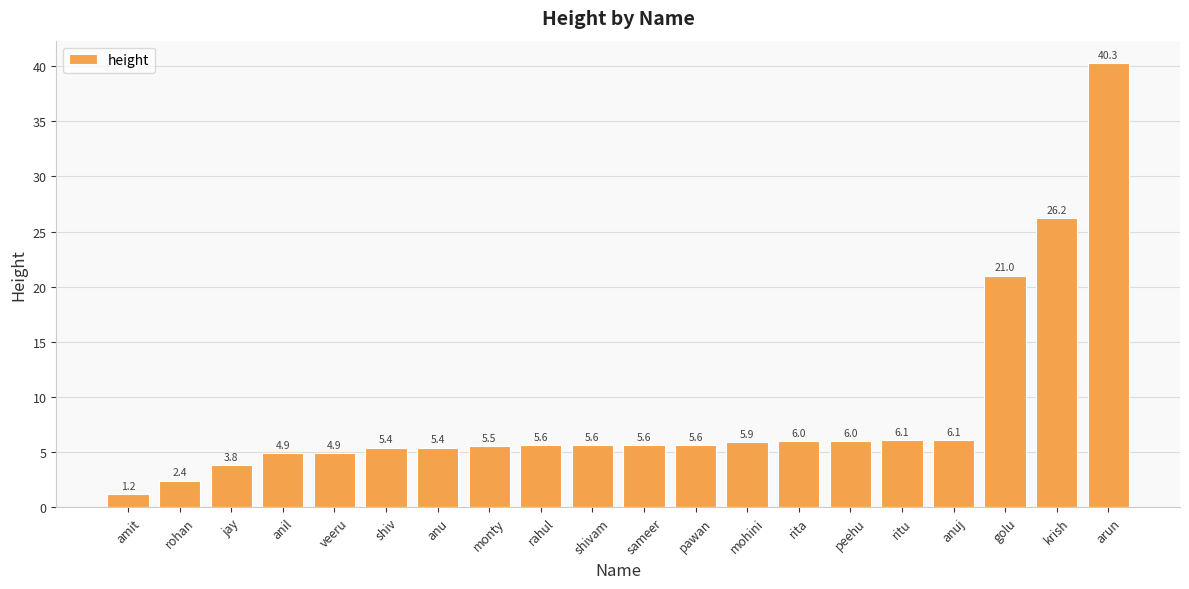

Which has a higher value, anuj or golu?

golu